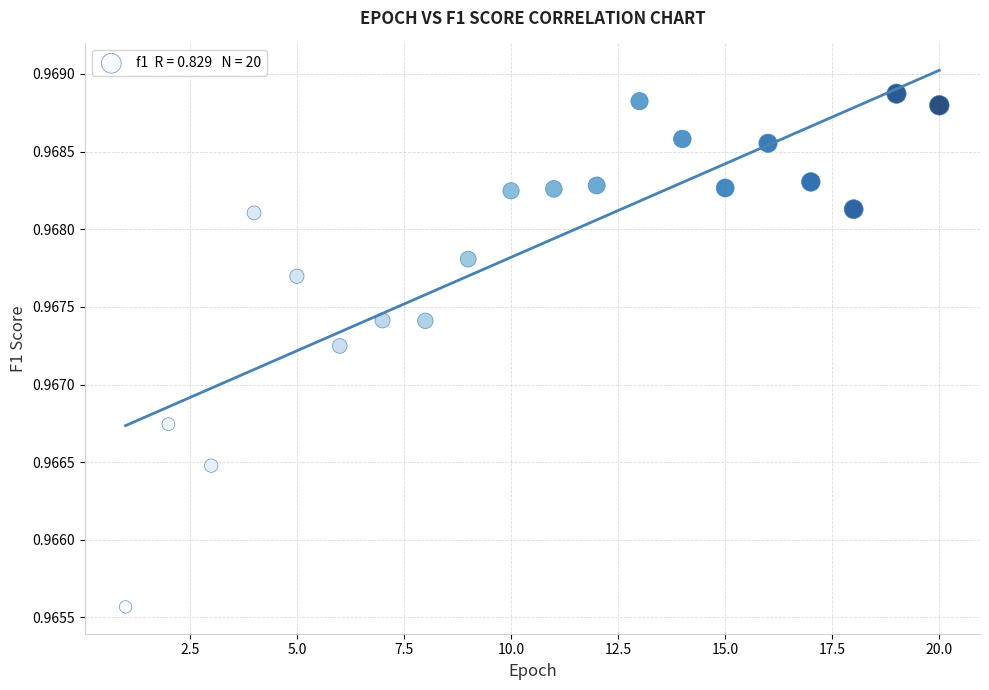

What is the range of X values (max minus min)?

19.0